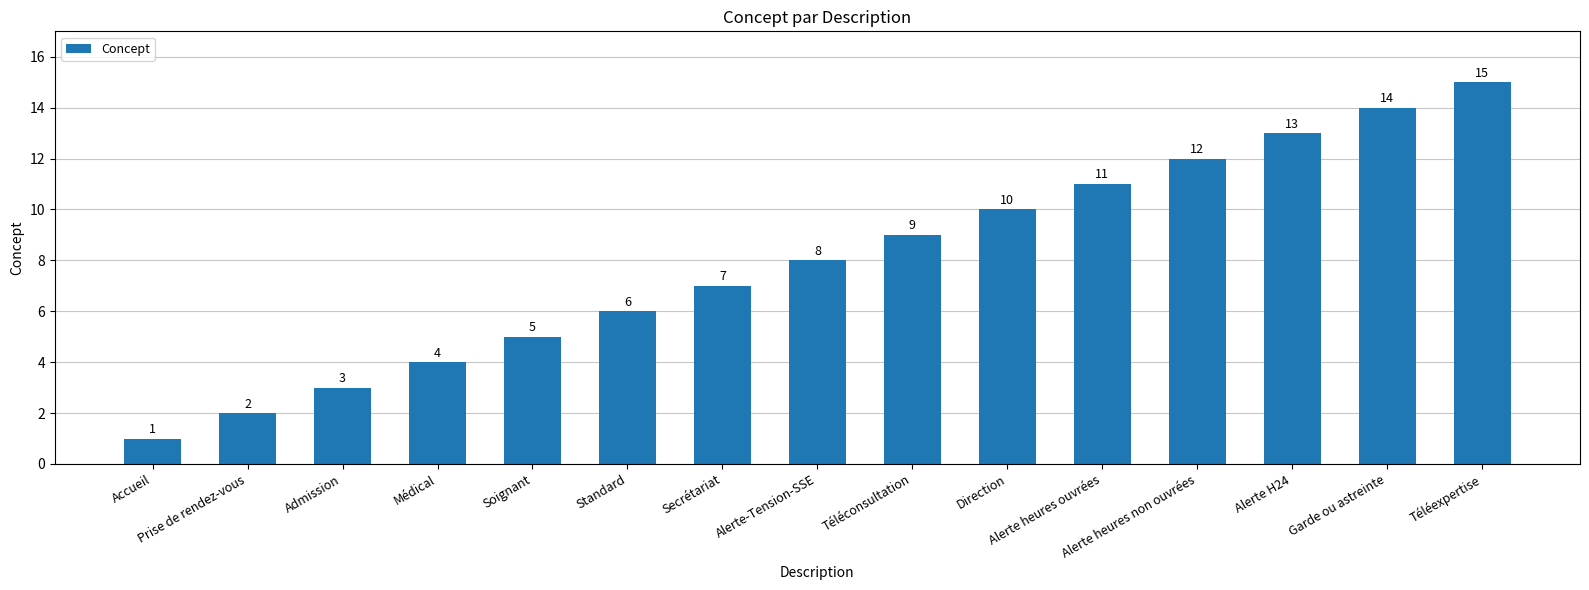

Approximately how many times larger is the value at Téléexpertise compared to Accueil?

15.0